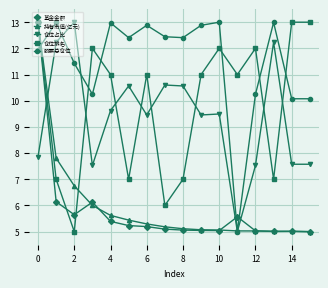

Which series has the largest total across all categories?

股票总仓位